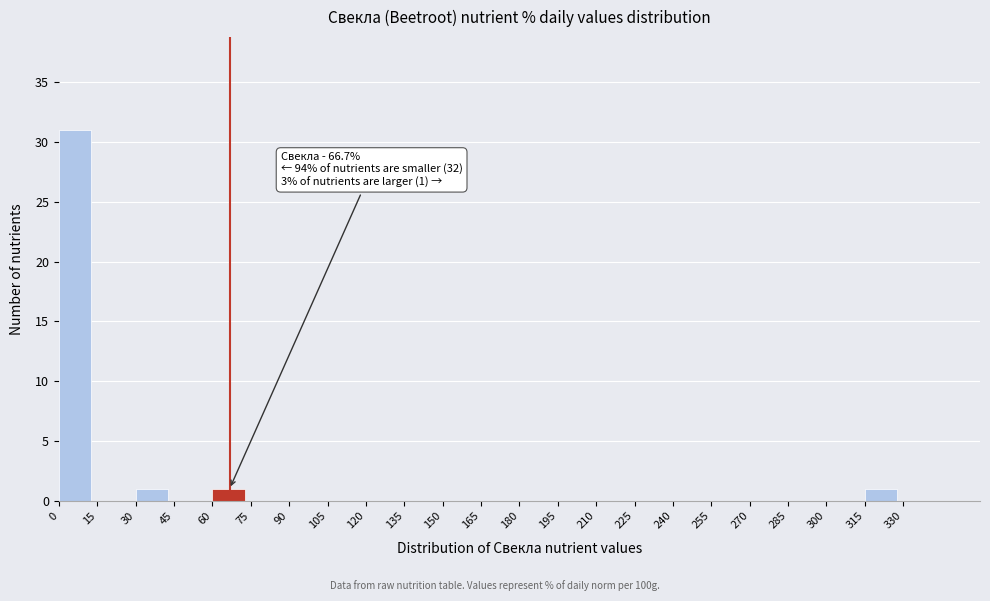

Which range on the x-axis has the tallest bar?

0 to 15